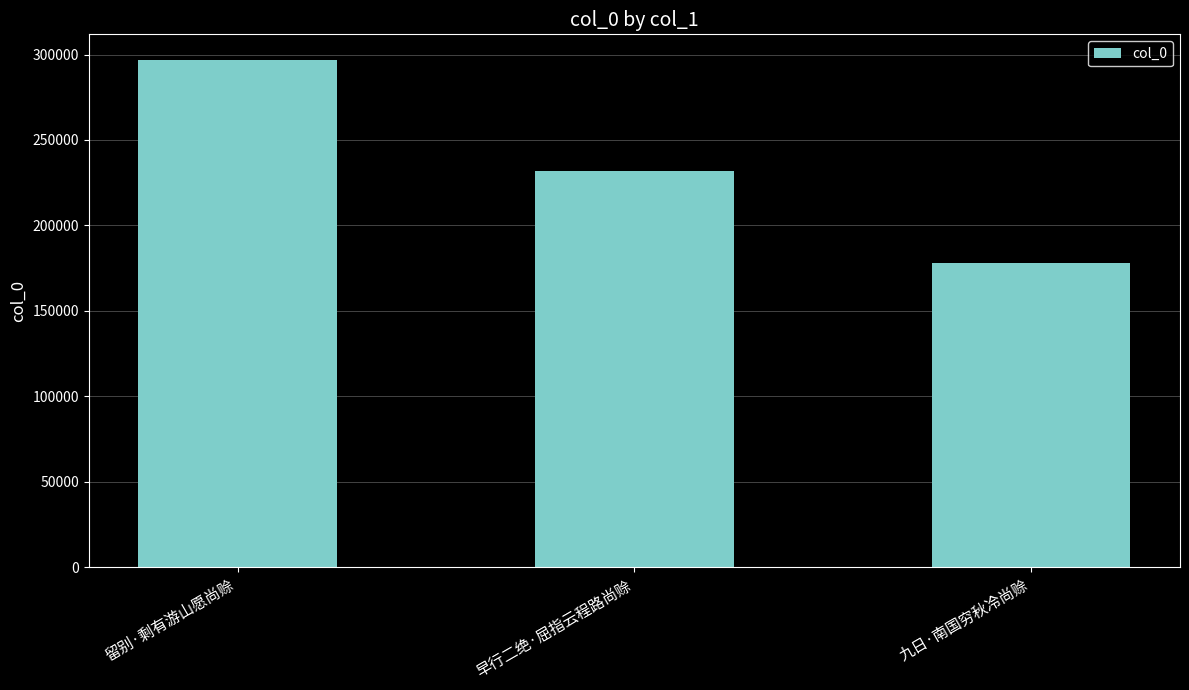

Between 留别·剩有游山愿尚赊 and 九日·南国穷秋冷尚赊, which is larger?

留别·剩有游山愿尚赊